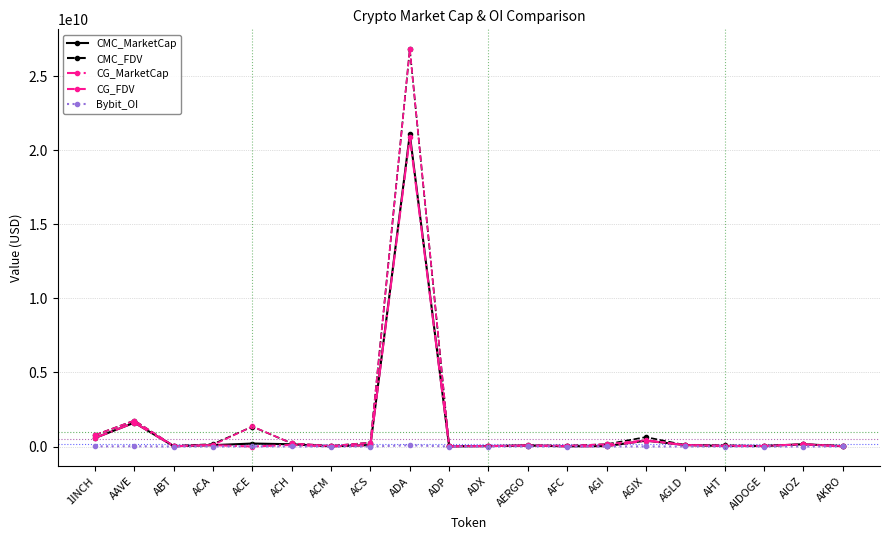

Which series changed the most between ADA and AGLD?

CG_FDV